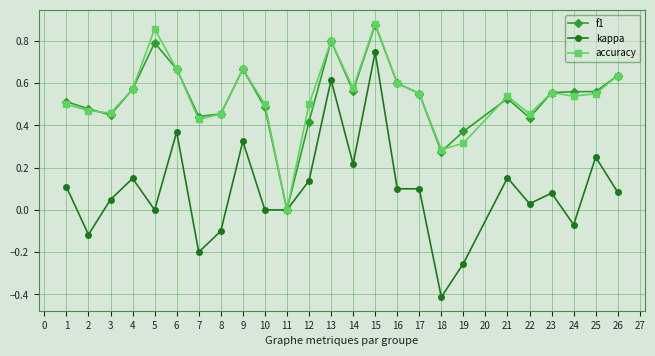

Which category has the lowest value across all series?

18